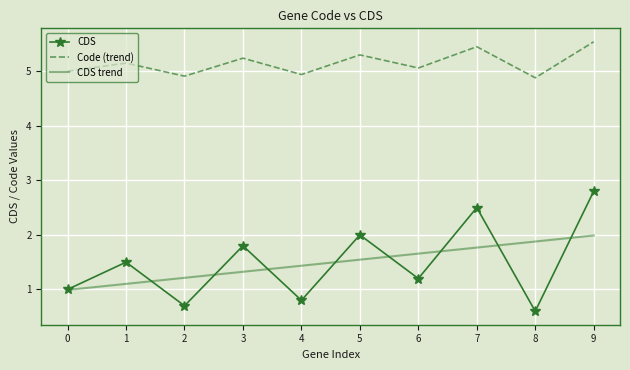

What value does the Code (trend) series have at 6?

5.1